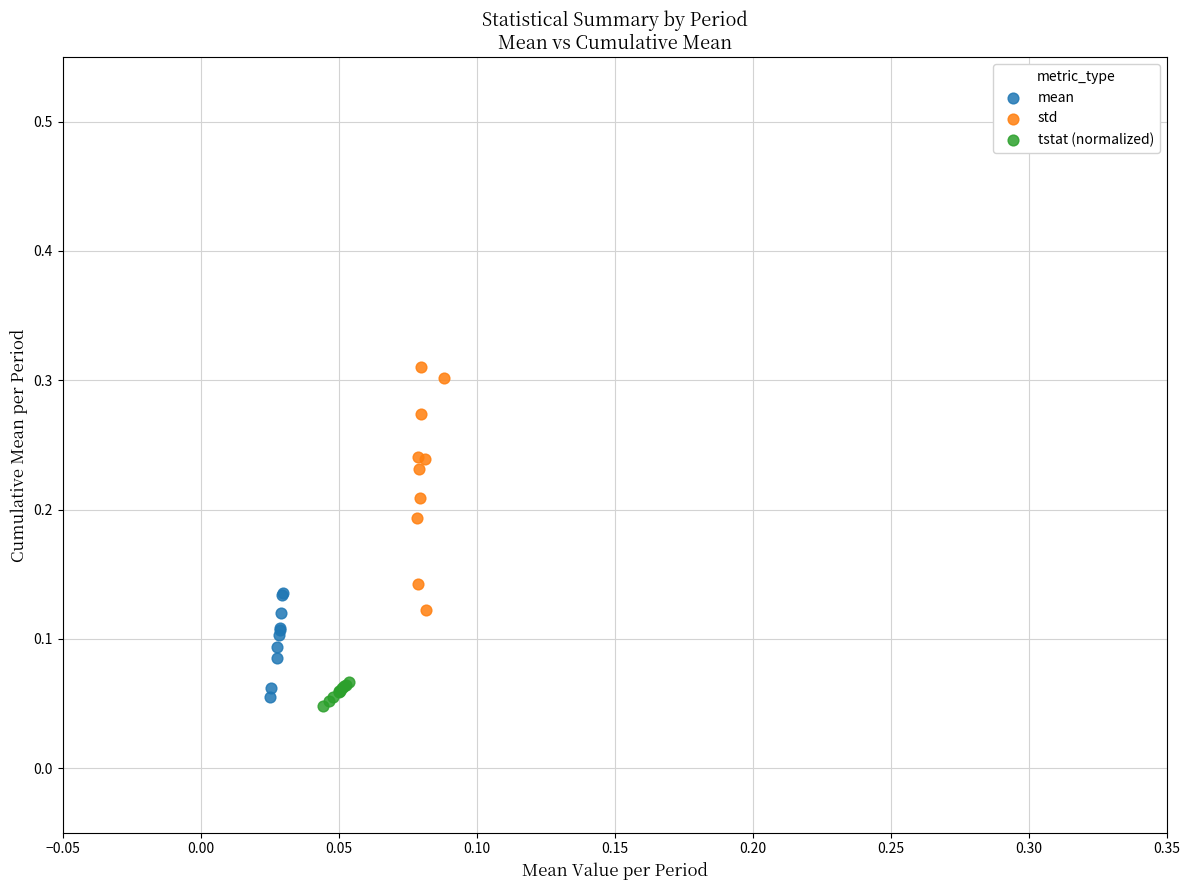

Which series contains the lowest Y value?

tstat (normalized)